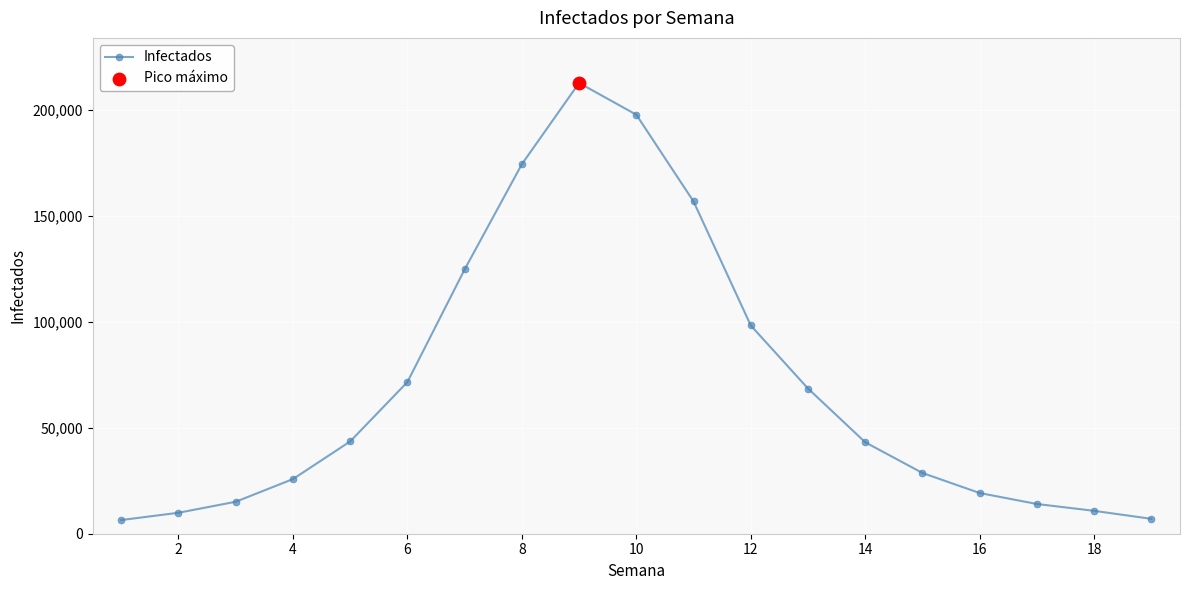

What is the sum of all values?

1328061